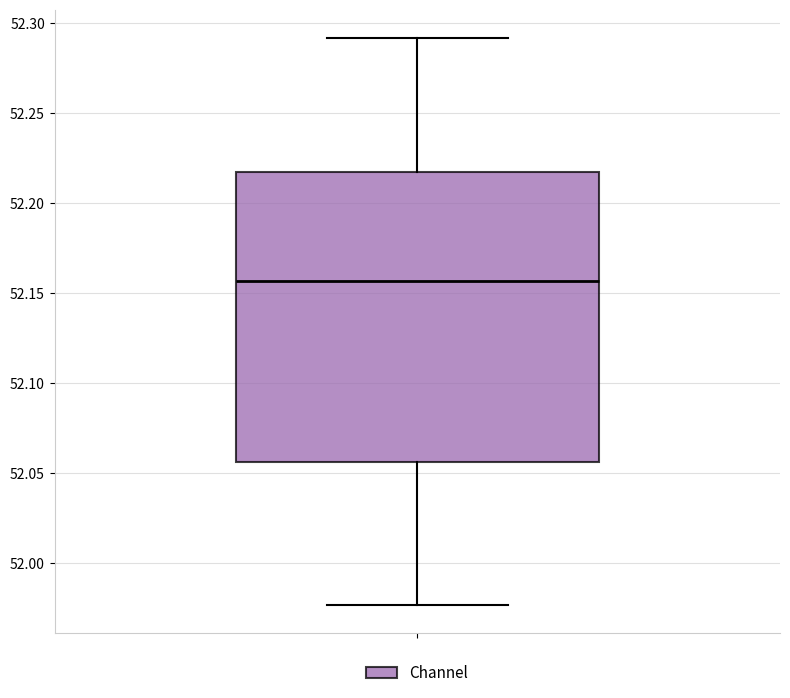

Transcribe this box plot: give where the median line is, the range the box spans, and where the two whiskers end, as read against the y-axis. The values are not printed on the chart, so give them approximately, as read against the axis.

median 52.155, box 52.055 to 52.215, whiskers 51.975 to 52.290